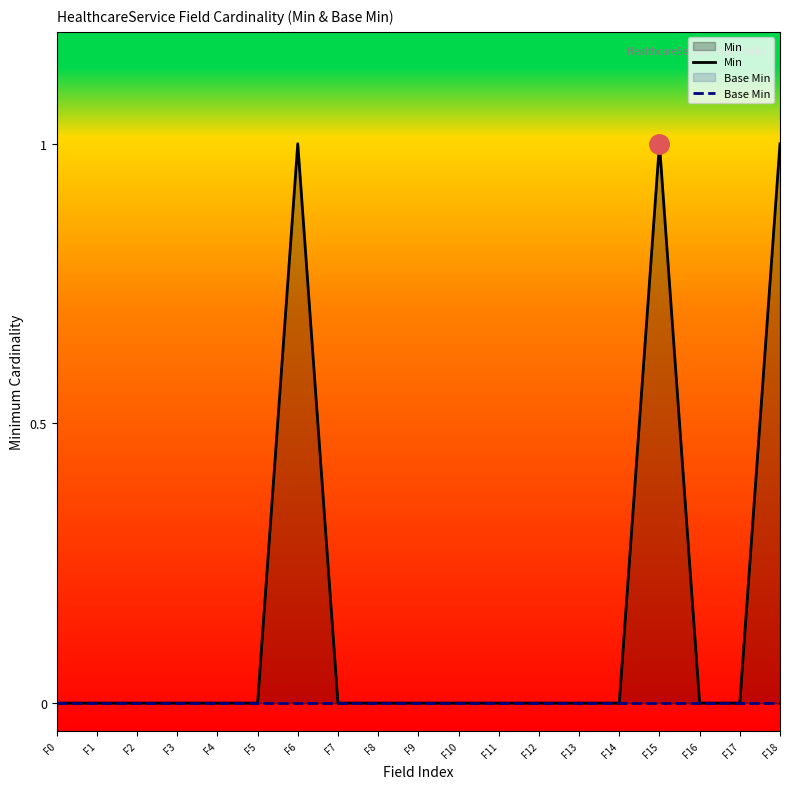

Where is Min nearest to the value 0?

F0